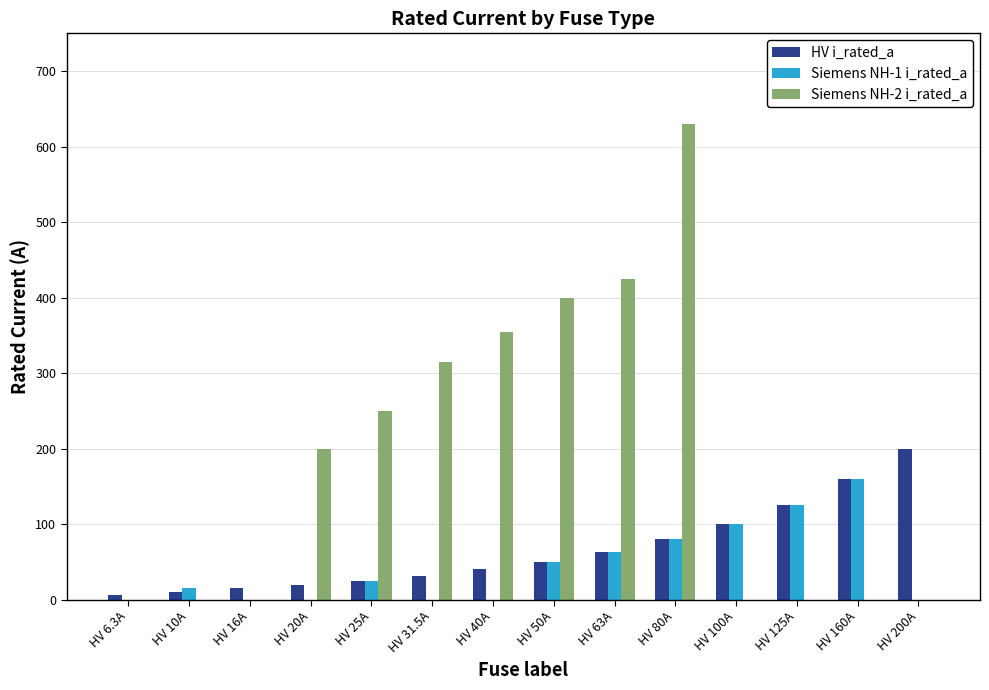

What is the spread (max minus min) of values at HV 31.5A?

315.0